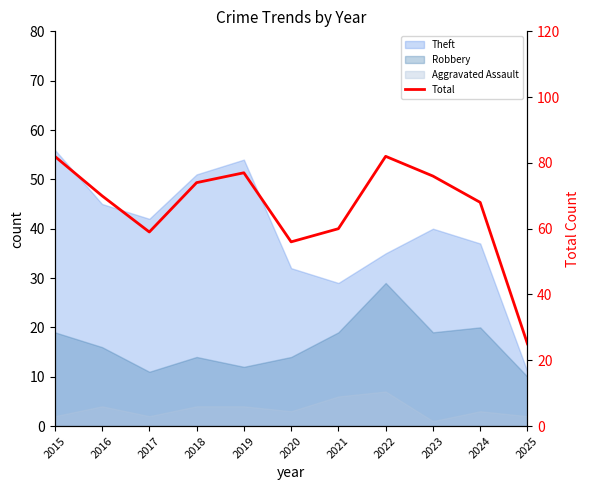

Which label corresponds to the largest value in the chart?

2015